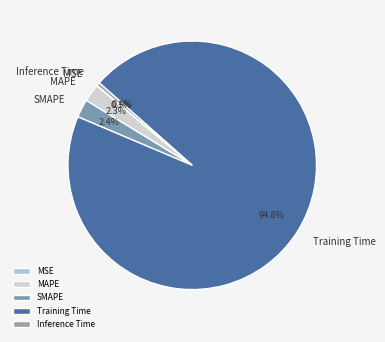

Which category has the biggest portion of the pie?

Training Time